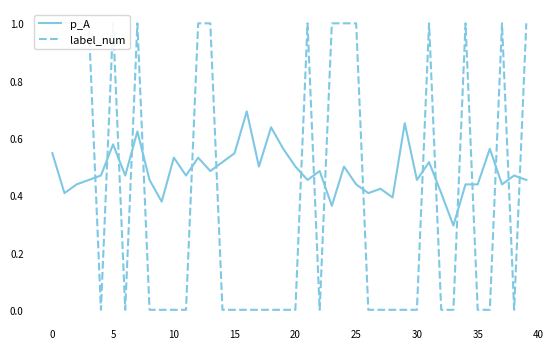

What is the total value across all series at 31?

1.5